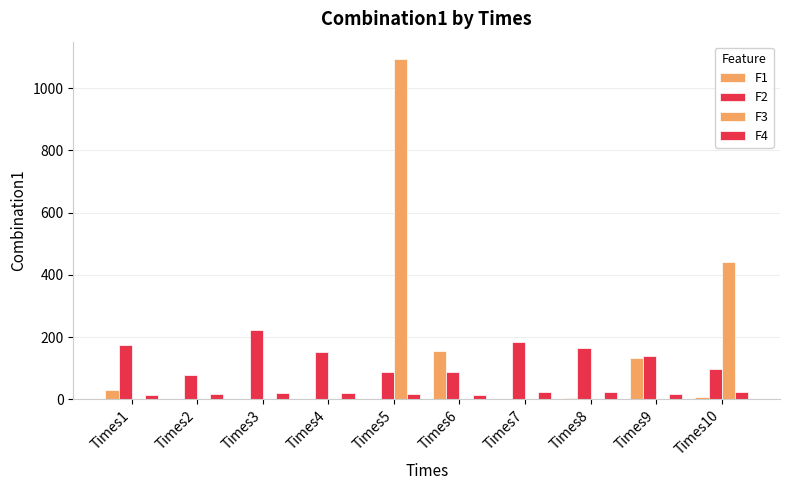

True or false: F1 has a value of 131.9 at Times9.

True